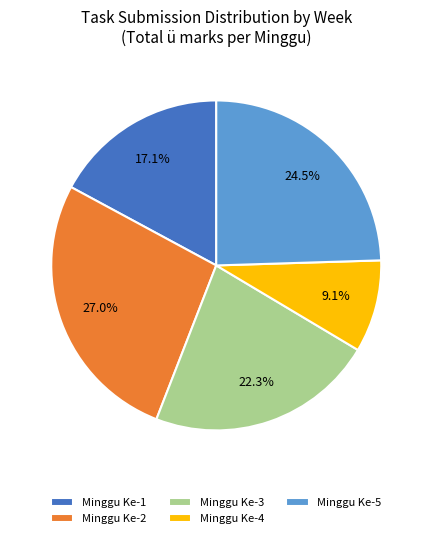

Is there a majority slice in this chart?

No